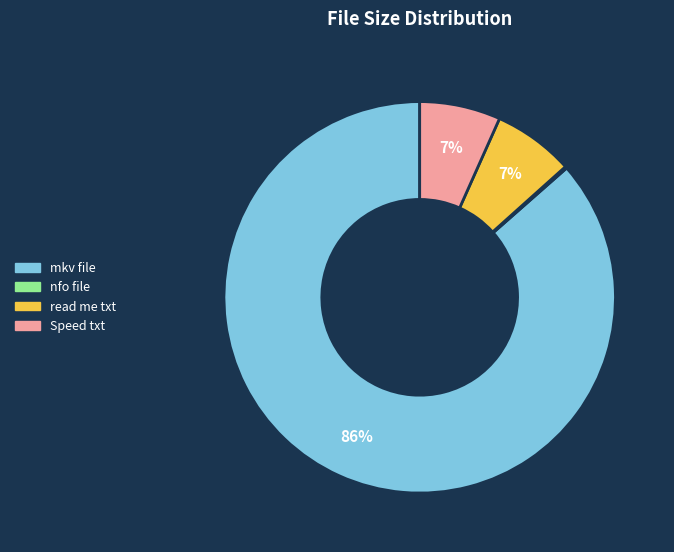

What percentage is the Speed txt slice, to the nearest percent?

7%